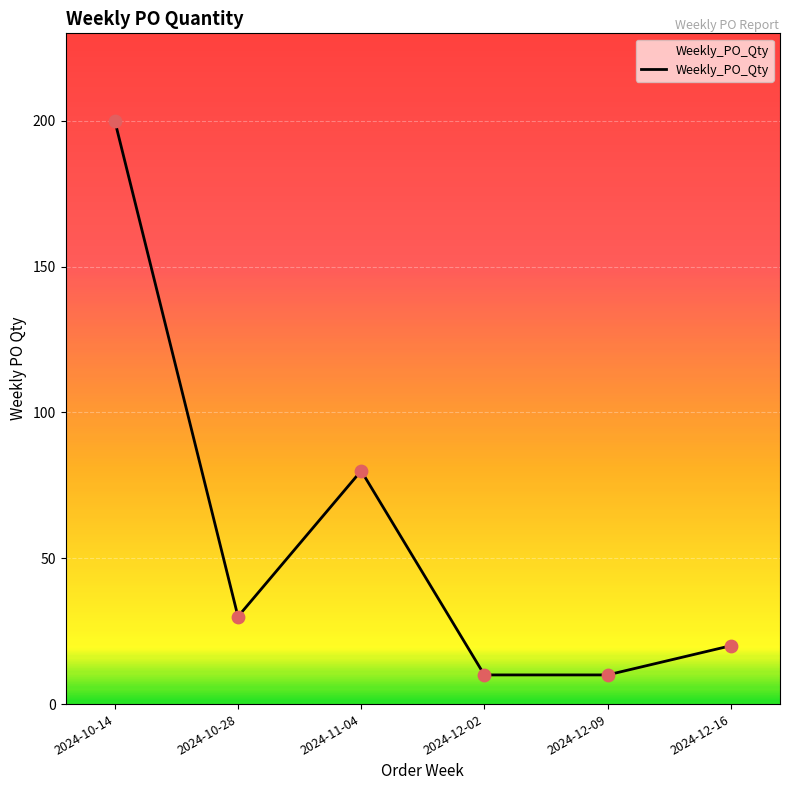

Between 2024-12-16 and 2024-11-04, which is larger?

2024-11-04